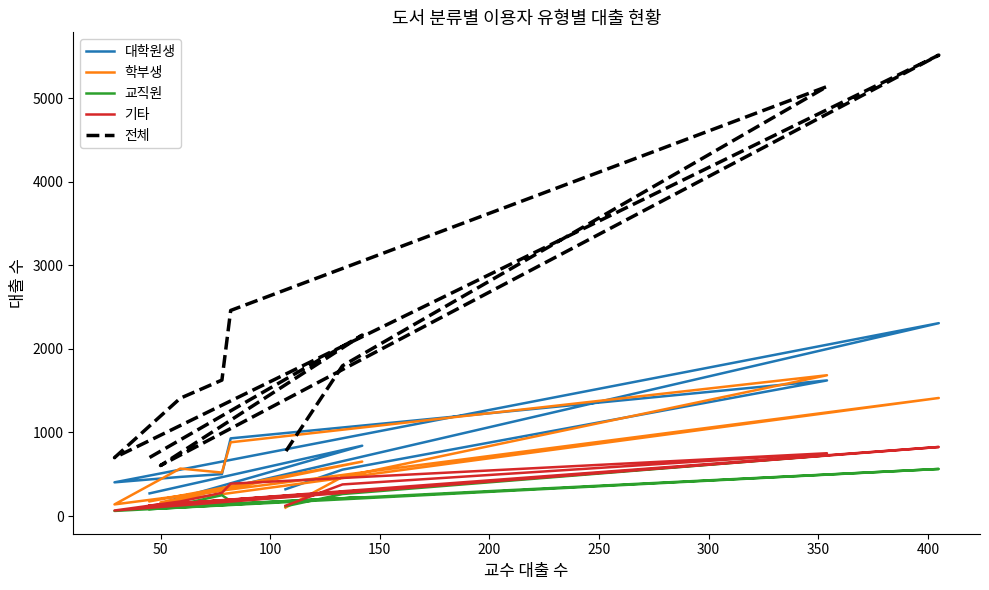

What is the sum of all 전체 values?

22875